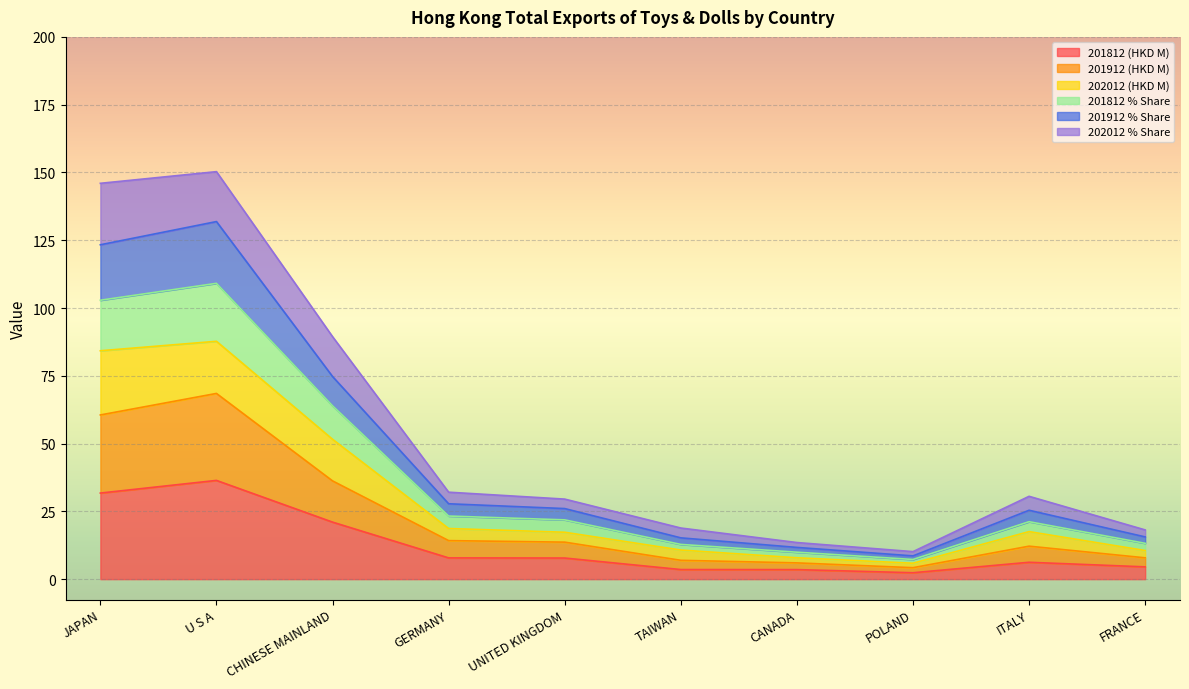

Is it true that 201812 % Share equals 69.5 at U S A?

False